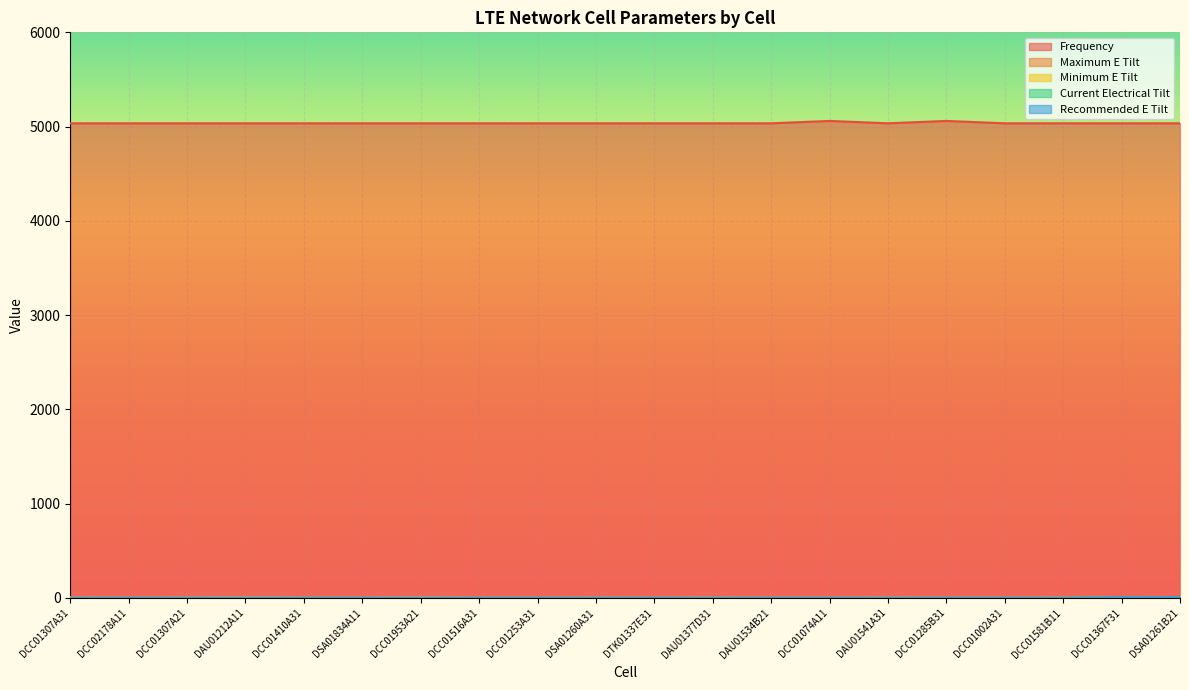

What is the label of the 3rd point from the left?

DCC01307A21